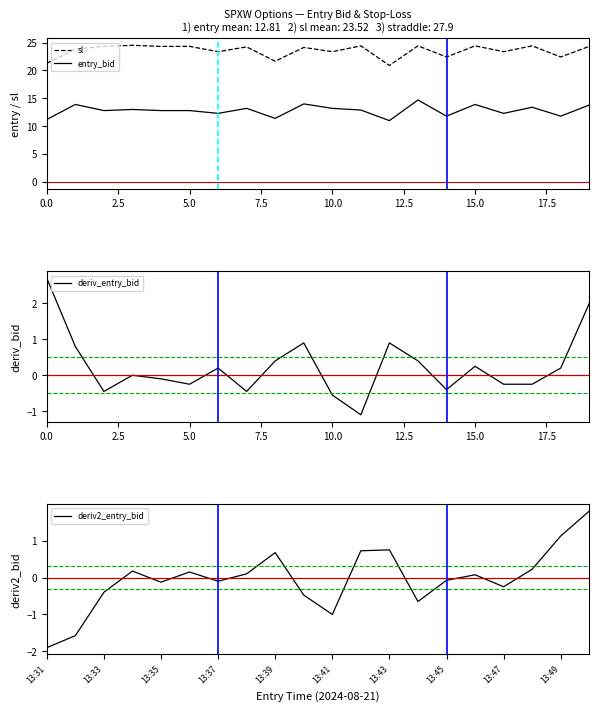

True or false: entry_bid and sl intersect in this chart.

False